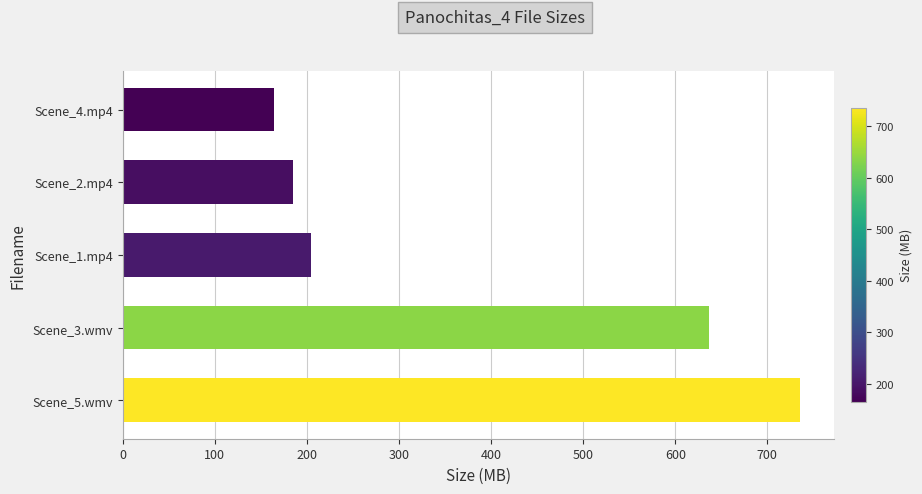

What is the difference between the second highest and minimum values?

472.0